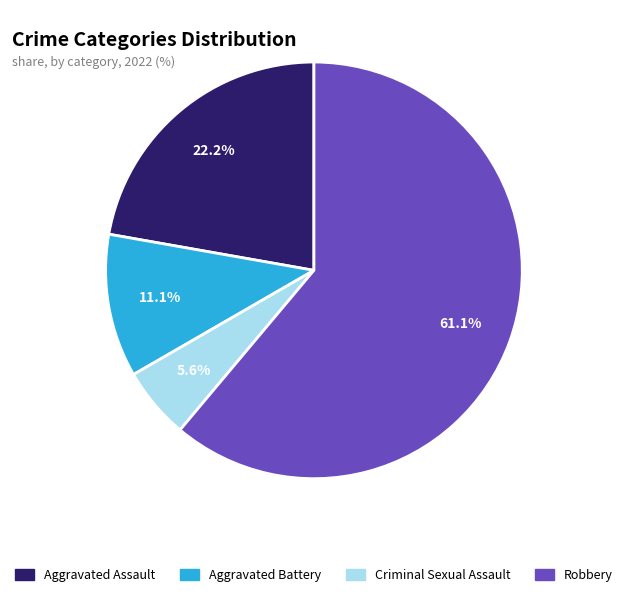

Which has a higher value, Aggravated Battery or Aggravated Assault?

Aggravated Assault